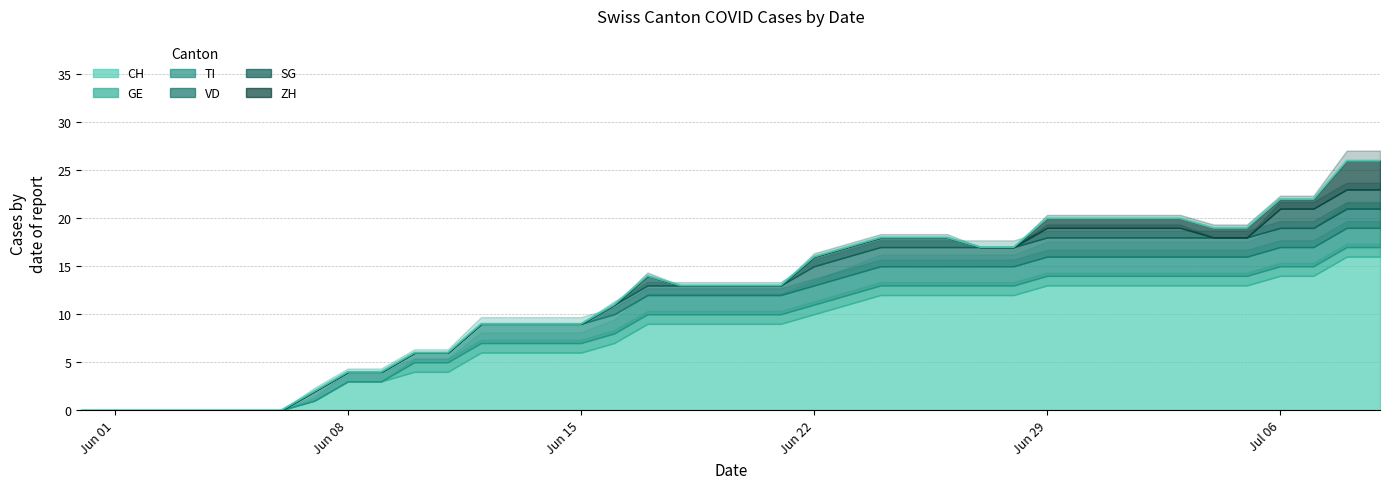

Reading left to right, transcribe all the data shown in this chart.

CH: 2020-05-31=0	2020-06-01=0	2020-06-02=0	2020-06-03=0	2020-06-04=0	2020-06-05=0	2020-06-06=0	2020-06-07=1	2020-06-08=3	2020-06-09=3	2020-06-10=4	2020-06-11=4	2020-06-12=6	2020-06-13=6	2020-06-14=6	2020-06-15=6	2020-06-16=7	2020-06-17=9	2020-06-18=9	2020-06-19=9	2020-06-20=9	2020-06-21=9	2020-06-22=10	2020-06-23=11	2020-06-24=12	2020-06-25=12	2020-06-26=12	2020-06-27=12	2020-06-28=12	2020-06-29=13	2020-06-30=13	2020-07-01=13	2020-07-02=13	2020-07-03=13	2020-07-04=13	2020-07-05=13	2020-07-06=14	2020-07-07=14	2020-07-08=16	2020-07-09=16
ZH: 2020-05-31=0	2020-06-01=0	2020-06-02=0	2020-06-03=0	2020-06-04=0	2020-06-05=0	2020-06-06=0	2020-06-07=0	2020-06-08=0	2020-06-09=0	2020-06-10=0	2020-06-11=0	2020-06-12=0	2020-06-13=0	2020-06-14=0	2020-06-15=0	2020-06-16=0	2020-06-17=0	2020-06-18=0	2020-06-19=0	2020-06-20=0	2020-06-21=0	2020-06-22=0	2020-06-23=0	2020-06-24=0	2020-06-25=0	2020-06-26=0	2020-06-27=0	2020-06-28=0	2020-06-29=1	2020-06-30=1	2020-07-01=1	2020-07-02=1	2020-07-03=1	2020-07-04=1	2020-07-05=1	2020-07-06=1	2020-07-07=1	2020-07-08=3	2020-07-09=3
GE: 2020-05-31=0	2020-06-01=0	2020-06-02=0	2020-06-03=0	2020-06-04=0	2020-06-05=0	2020-06-06=0	2020-06-07=0	2020-06-08=0	2020-06-09=0	2020-06-10=1	2020-06-11=1	2020-06-12=1	2020-06-13=1	2020-06-14=1	2020-06-15=1	2020-06-16=1	2020-06-17=1	2020-06-18=1	2020-06-19=1	2020-06-20=1	2020-06-21=1	2020-06-22=1	2020-06-23=1	2020-06-24=1	2020-06-25=1	2020-06-26=1	2020-06-27=1	2020-06-28=1	2020-06-29=1	2020-06-30=1	2020-07-01=1	2020-07-02=1	2020-07-03=1	2020-07-04=1	2020-07-05=1	2020-07-06=1	2020-07-07=1	2020-07-08=1	2020-07-09=1
TI: 2020-05-31=0	2020-06-01=0	2020-06-02=0	2020-06-03=0	2020-06-04=0	2020-06-05=0	2020-06-06=0	2020-06-07=1	2020-06-08=1	2020-06-09=1	2020-06-10=1	2020-06-11=1	2020-06-12=2	2020-06-13=2	2020-06-14=2	2020-06-15=2	2020-06-16=2	2020-06-17=2	2020-06-18=2	2020-06-19=2	2020-06-20=2	2020-06-21=2	2020-06-22=2	2020-06-23=2	2020-06-24=2	2020-06-25=2	2020-06-26=2	2020-06-27=2	2020-06-28=2	2020-06-29=2	2020-06-30=2	2020-07-01=2	2020-07-02=2	2020-07-03=2	2020-07-04=2	2020-07-05=2	2020-07-06=2	2020-07-07=2	2020-07-08=2	2020-07-09=2
SG: 2020-05-31=0	2020-06-01=0	2020-06-02=0	2020-06-03=0	2020-06-04=0	2020-06-05=0	2020-06-06=0	2020-06-07=0	2020-06-08=0	2020-06-09=0	2020-06-10=0	2020-06-11=0	2020-06-12=0	2020-06-13=0	2020-06-14=0	2020-06-15=0	2020-06-16=0	2020-06-17=1	2020-06-18=0	2020-06-19=0	2020-06-20=0	2020-06-21=0	2020-06-22=1	2020-06-23=1	2020-06-24=1	2020-06-25=1	2020-06-26=1	2020-06-27=0	2020-06-28=0	2020-06-29=1	2020-06-30=1	2020-07-01=1	2020-07-02=1	2020-07-03=1	2020-07-04=0	2020-07-05=0	2020-07-06=2	2020-07-07=2	2020-07-08=2	2020-07-09=2
VD: 2020-05-31=0	2020-06-01=0	2020-06-02=0	2020-06-03=0	2020-06-04=0	2020-06-05=0	2020-06-06=0	2020-06-07=0	2020-06-08=0	2020-06-09=0	2020-06-10=0	2020-06-11=0	2020-06-12=0	2020-06-13=0	2020-06-14=0	2020-06-15=0	2020-06-16=1	2020-06-17=1	2020-06-18=1	2020-06-19=1	2020-06-20=1	2020-06-21=1	2020-06-22=2	2020-06-23=2	2020-06-24=2	2020-06-25=2	2020-06-26=2	2020-06-27=2	2020-06-28=2	2020-06-29=2	2020-06-30=2	2020-07-01=2	2020-07-02=2	2020-07-03=2	2020-07-04=2	2020-07-05=2	2020-07-06=2	2020-07-07=2	2020-07-08=2	2020-07-09=2